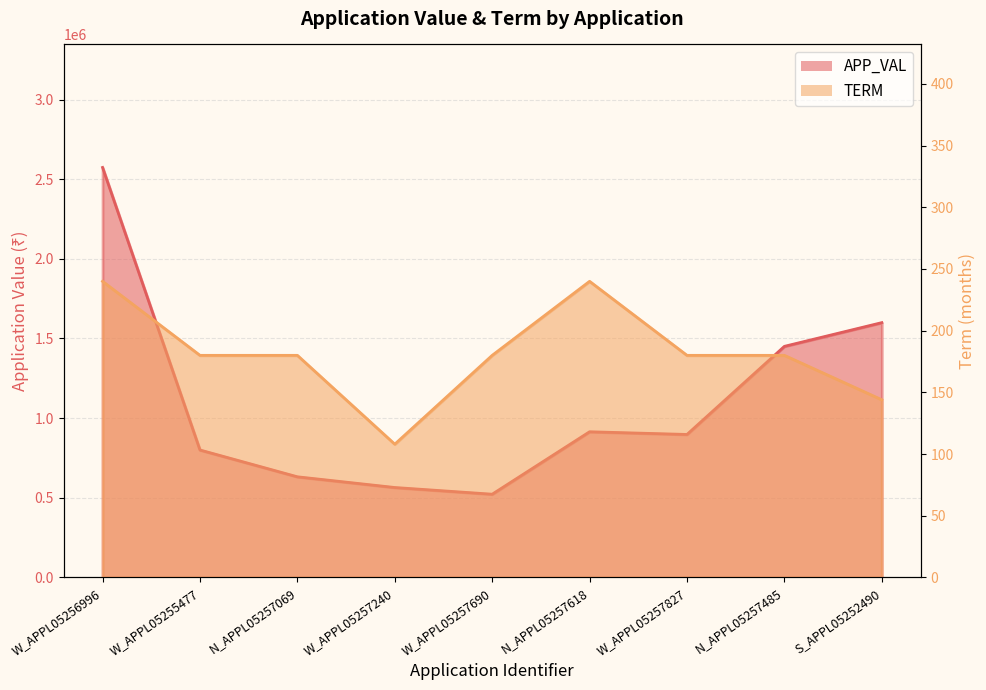

Does the chart display data point markers on the line(s)?

No